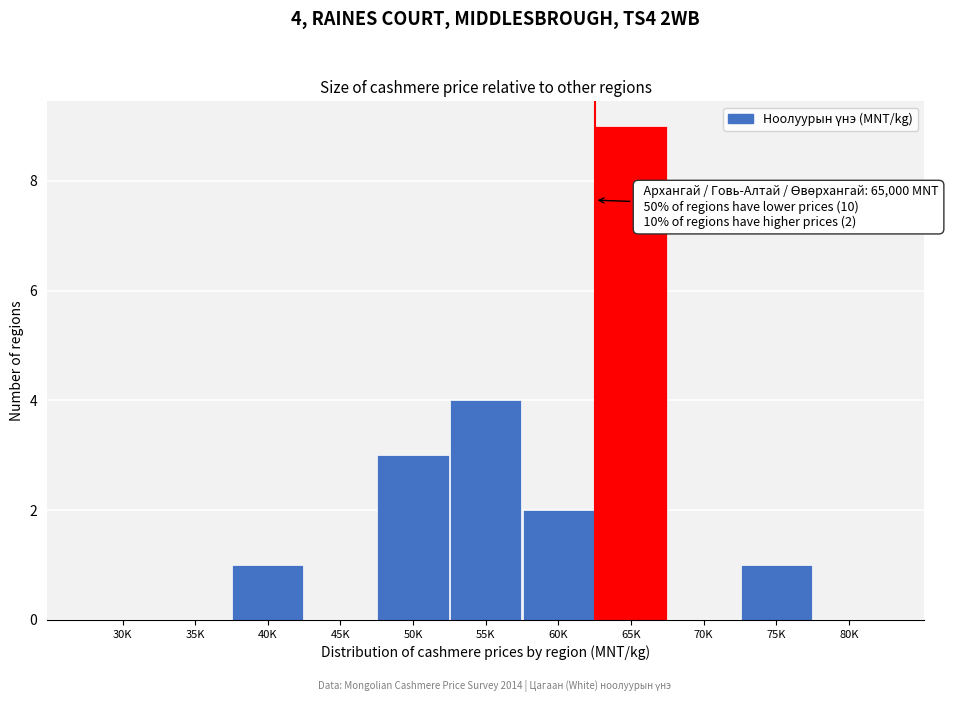

Reading left to right, list all the values displayed in this chart.

30K=0	35K=0	40K=1	45K=0	50K=3	55K=4	60K=2	65K=9	70K=0	75K=1	80K=0